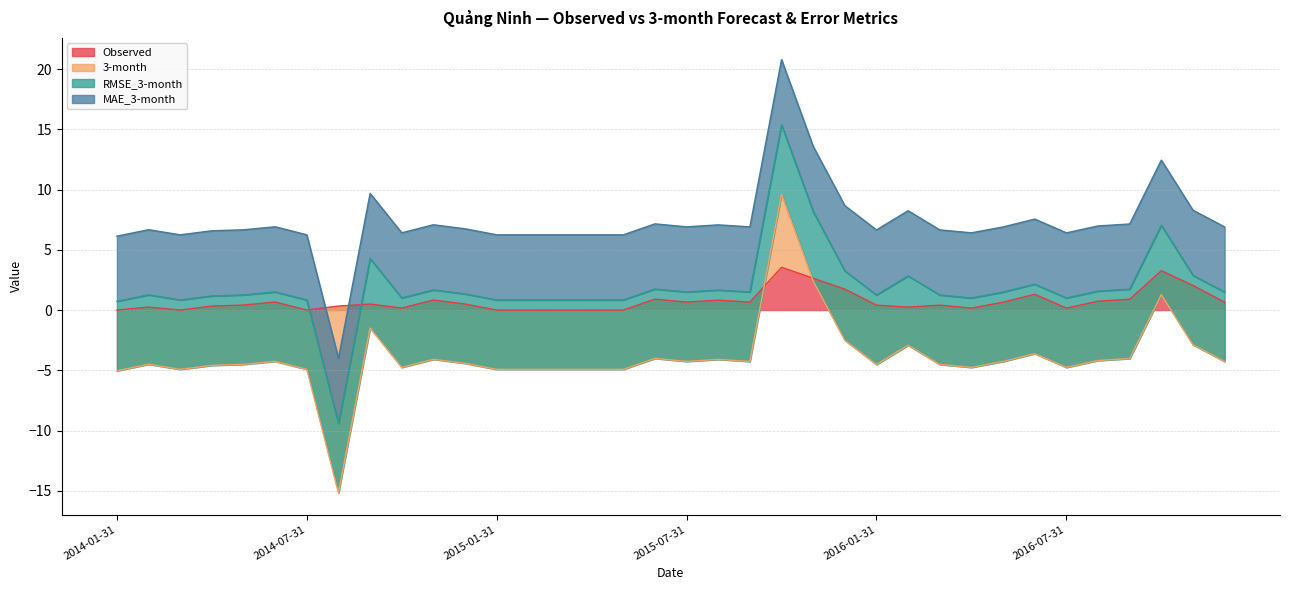

At which label does 3-month reach its peak?

2015-10-31